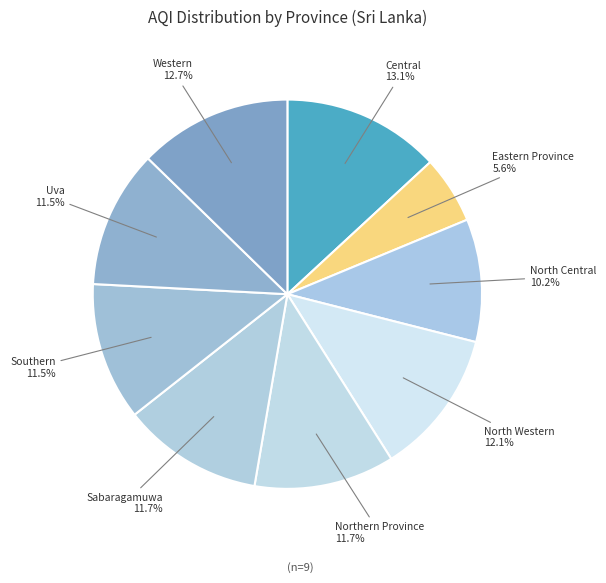

Which slice is the smallest?

Eastern Province